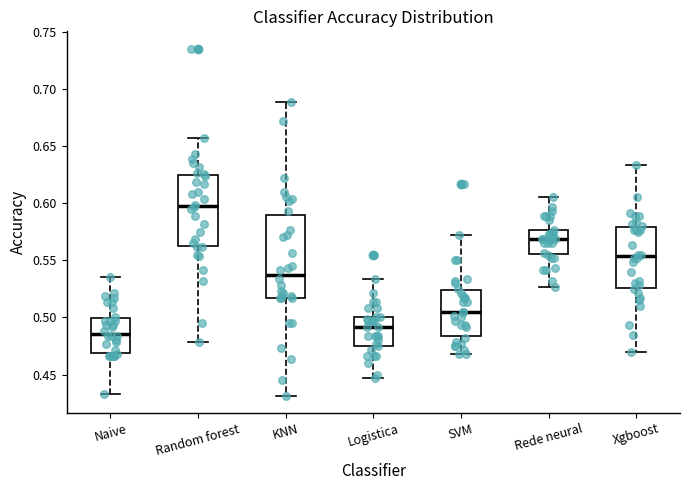

Which box's median line is the highest?

Random forest